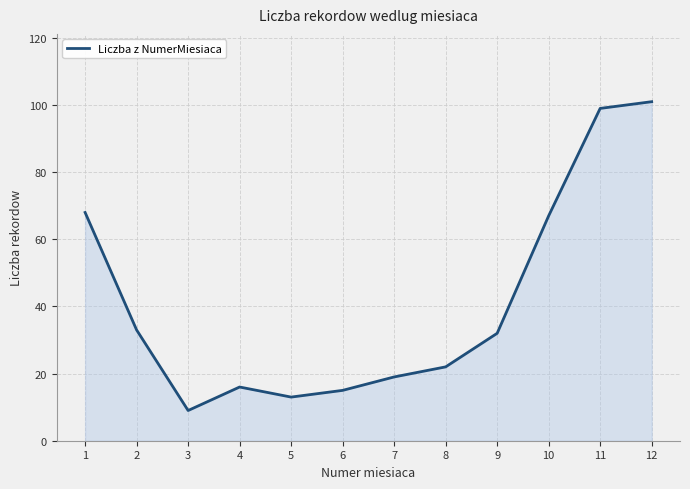

Reading left to right, extract all data points from this chart.

68	33	9	16	13	15	19	22	32	67	99	101